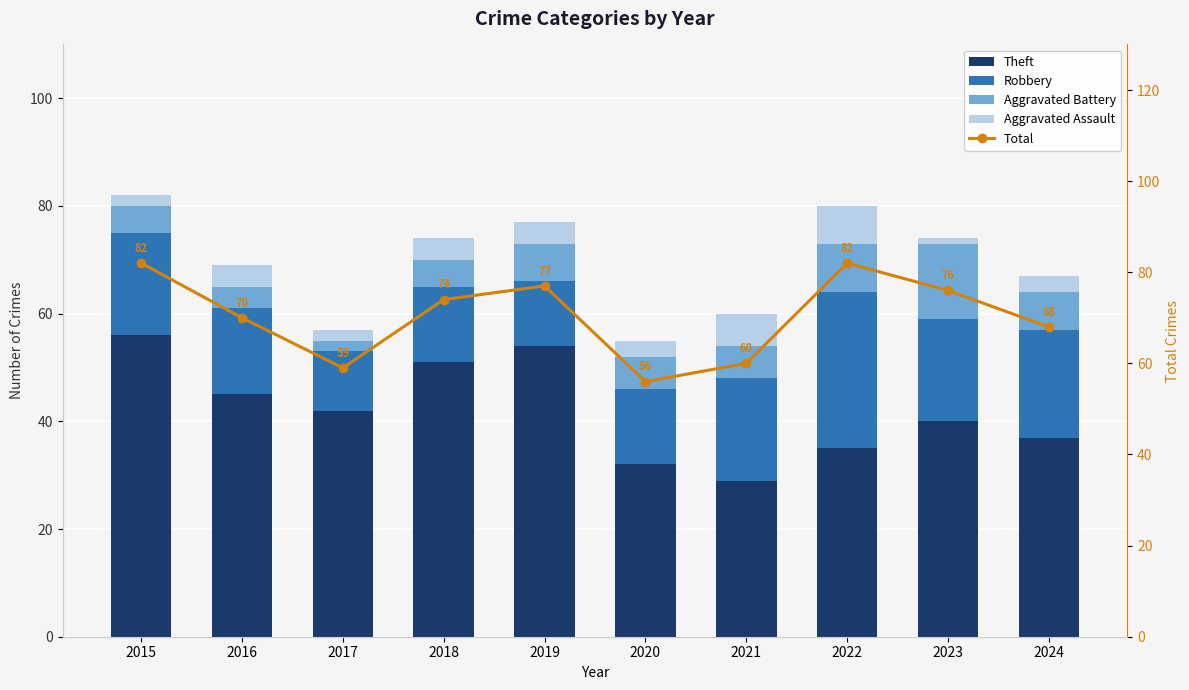

The Aggravated Battery series shows 7 at 2016. True or false?

False